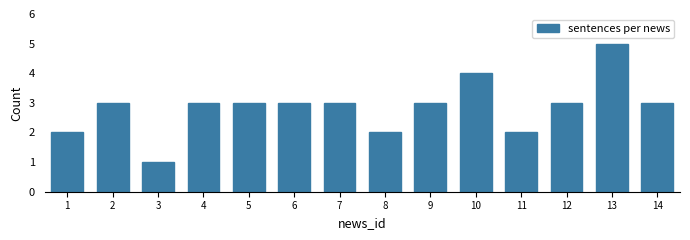

Reading right to left, transcribe all the data shown in this chart.

14=3	13=5	12=3	11=2	10=4	9=3	8=2	7=3	6=3	5=3	4=3	3=1	2=3	1=2